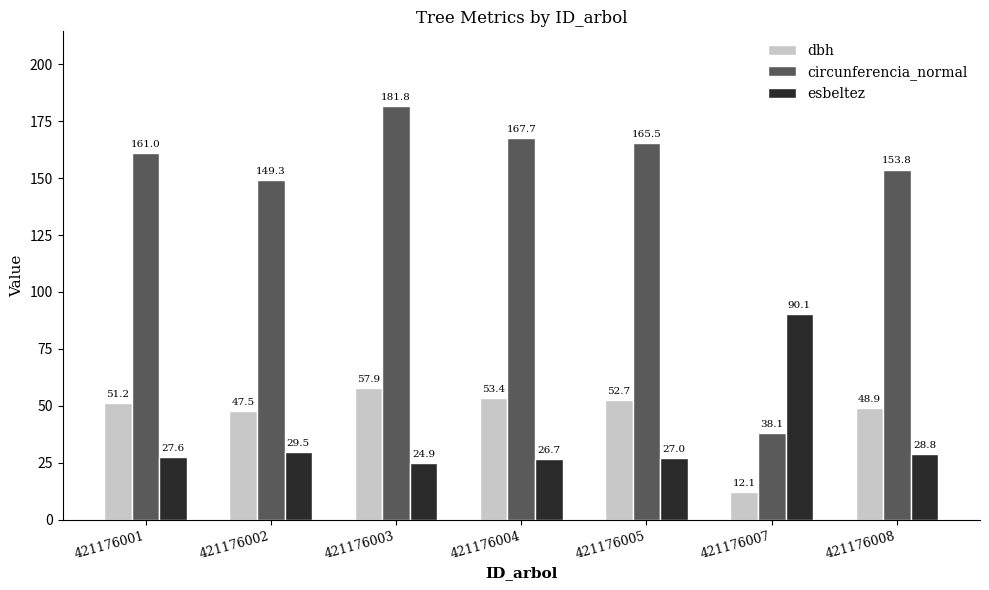

Which series has the largest range (max minus min)?

circunferencia_normal